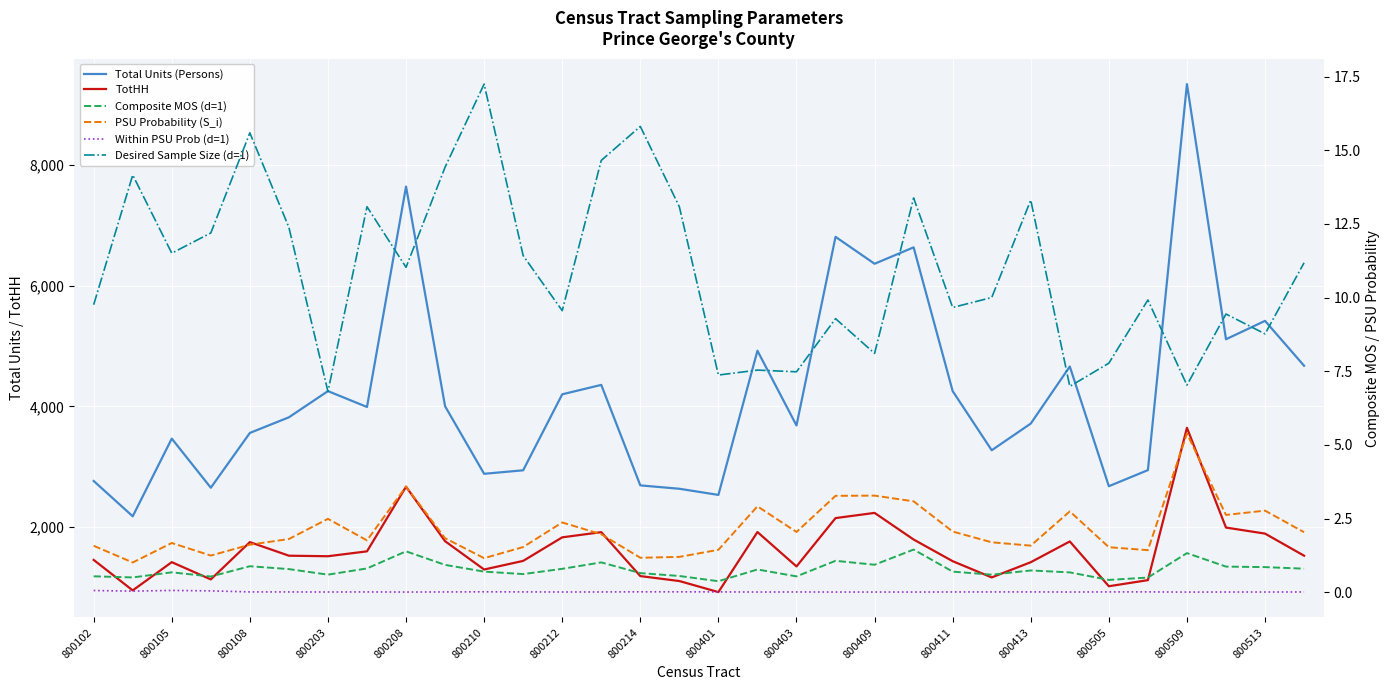

What is the difference between the highest and lowest values at 800203?

2651.0